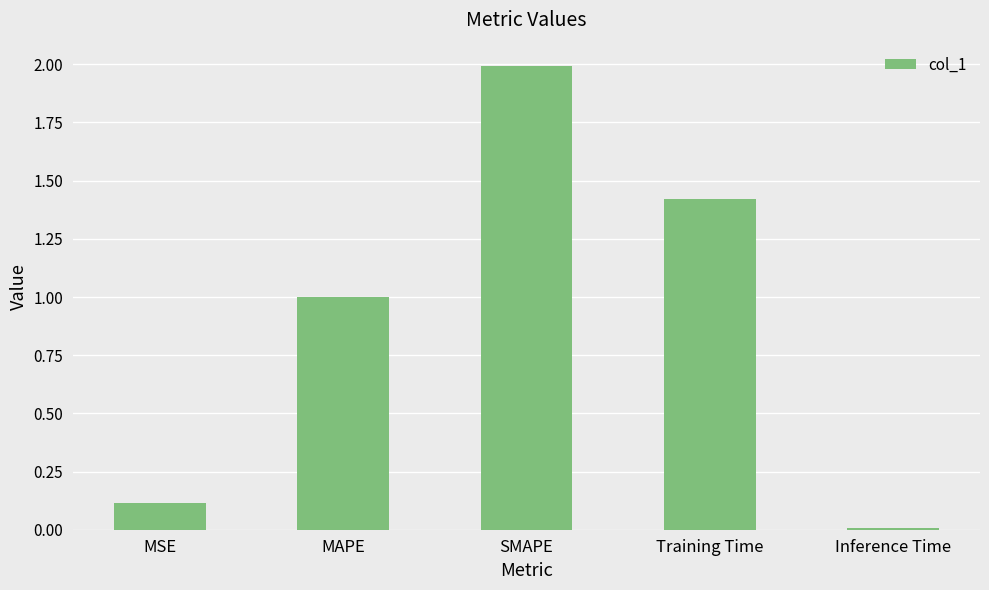

What is the sum of all values?

4.5